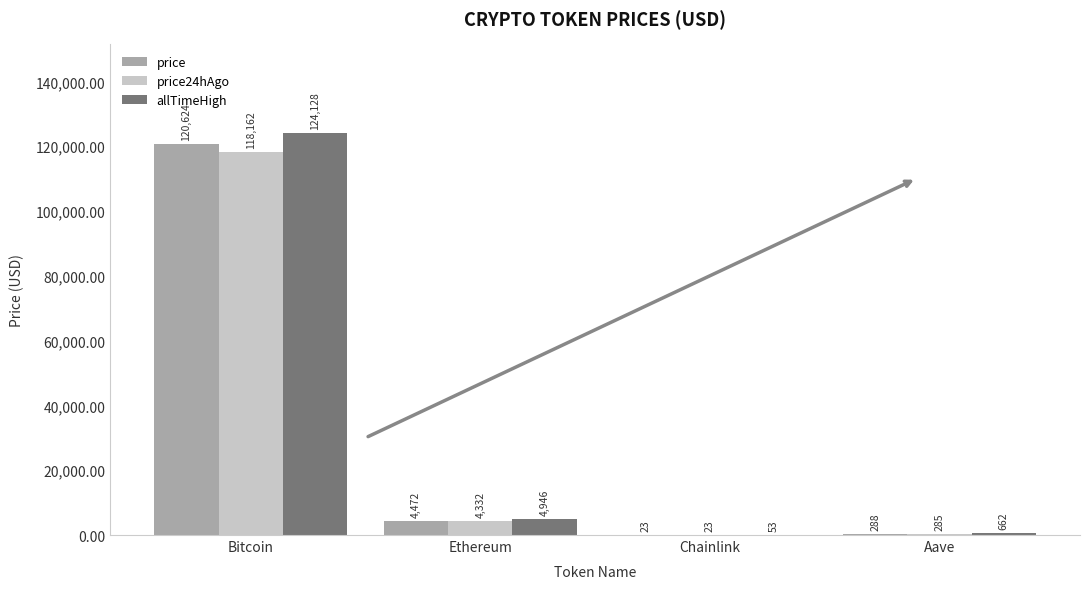

Is it true that price24hAgo equals 158160.1 at Bitcoin?

False